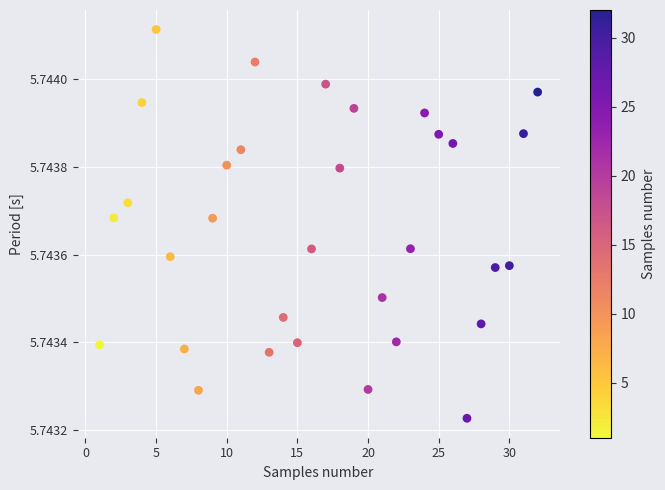

What is the range of X values (max minus min)?

31.0